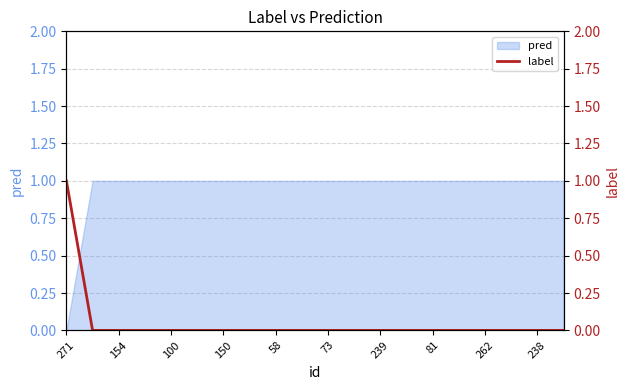

At which label does pred reach its minimum?

271